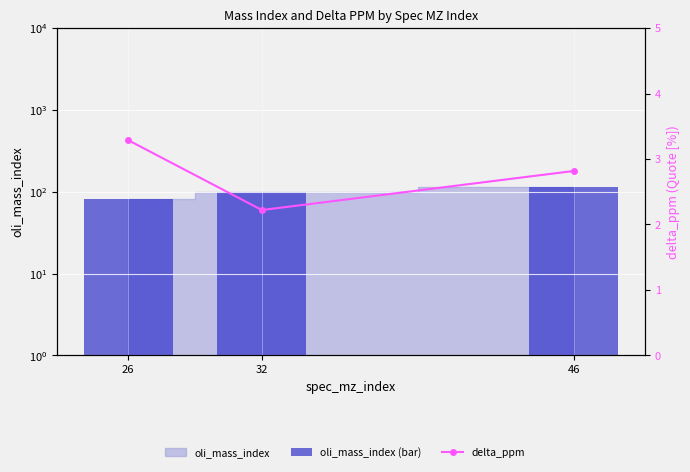

The value of oli_mass_index (bar) at 26 is 42.6. True or false?

False